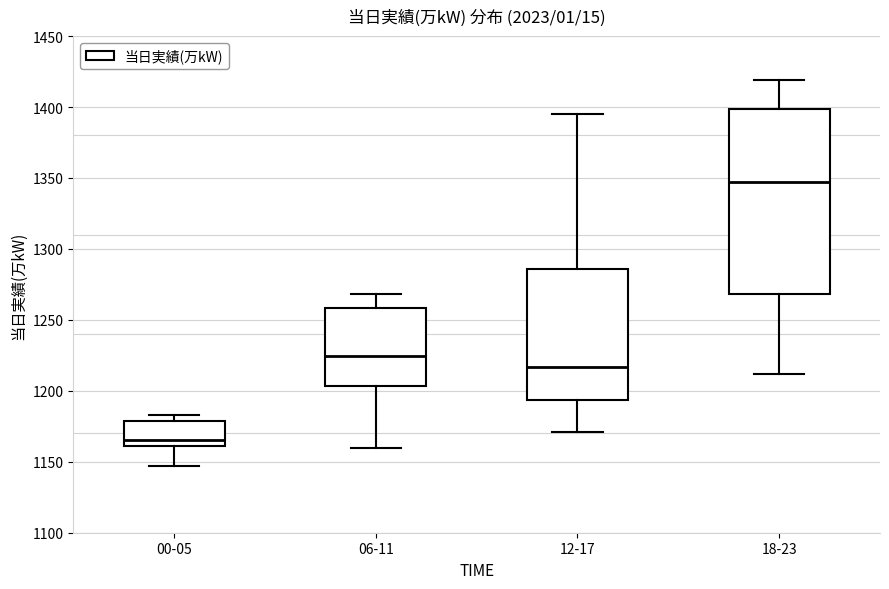

Reading left to right, read every box against the y-axis: the position of its median line, the range the box covers, and the ends of its whiskers. The values are not printed on the chart, so give them approximately, as read against the axis.

00-05: median 1165, box 1160 to 1180, whiskers 1145 to 1185
06-11: median 1225, box 1205 to 1260, whiskers 1160 to 1270
12-17: median 1215, box 1195 to 1285, whiskers 1170 to 1395
18-23: median 1345, box 1270 to 1400, whiskers 1210 to 1420